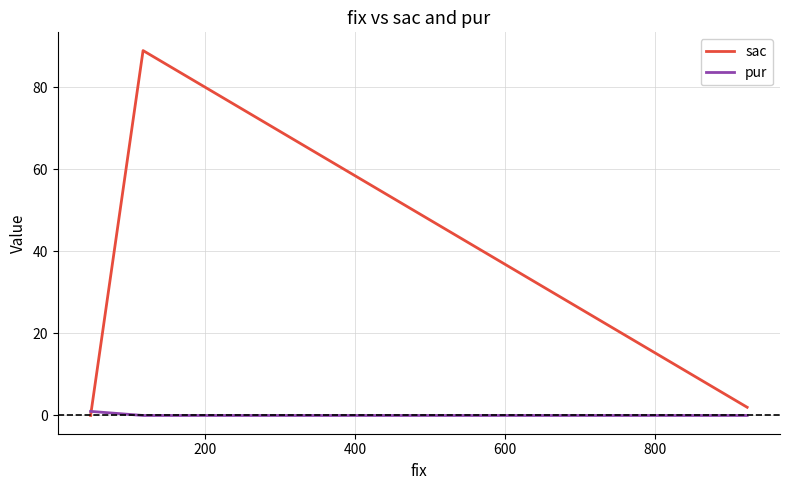

Which series has the largest total across all categories?

sac